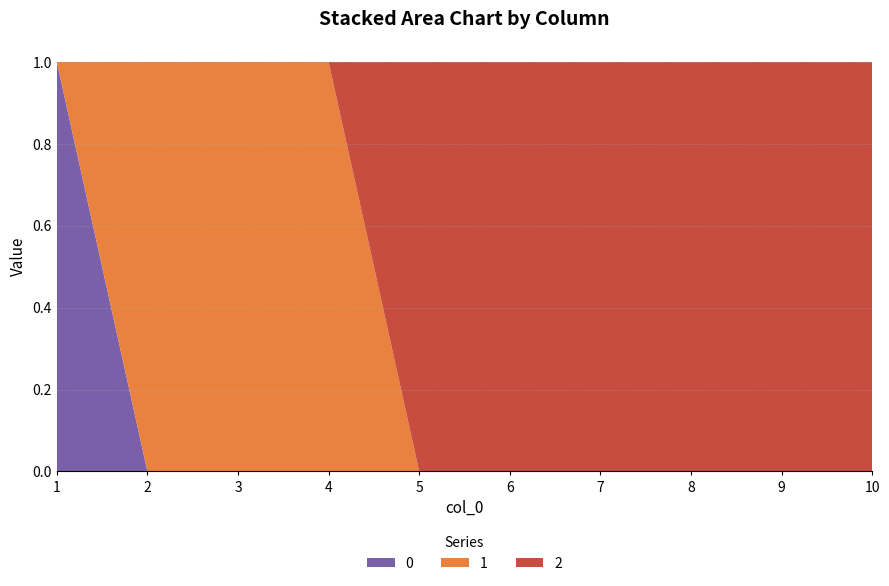

Reading left to right, transcribe all the data shown in this chart.

0: 1=1	2=0	3=0	4=0	5=0	6=0	7=0	8=0	9=0	10=0
1: 1=0	2=1	3=1	4=1	5=0	6=0	7=0	8=0	9=0	10=0
2: 1=0	2=0	3=0	4=0	5=1	6=1	7=1	8=1	9=1	10=1